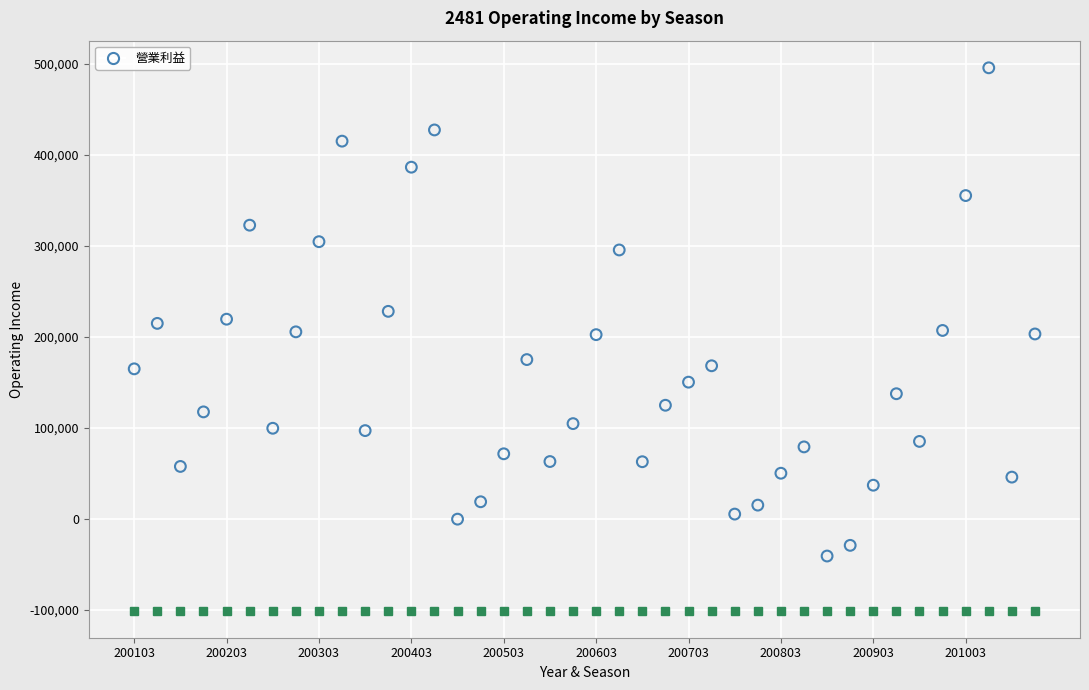

What is the range of Y values (max minus min)?

536923